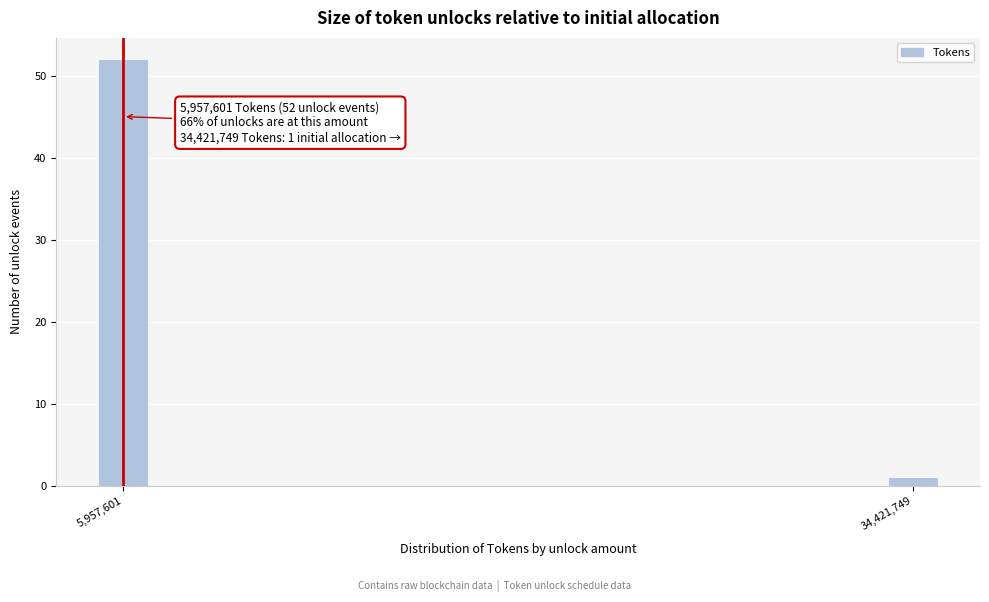

Reading right to left, transcribe all the data shown in this chart.

34,421,749=1	5,957,601=52